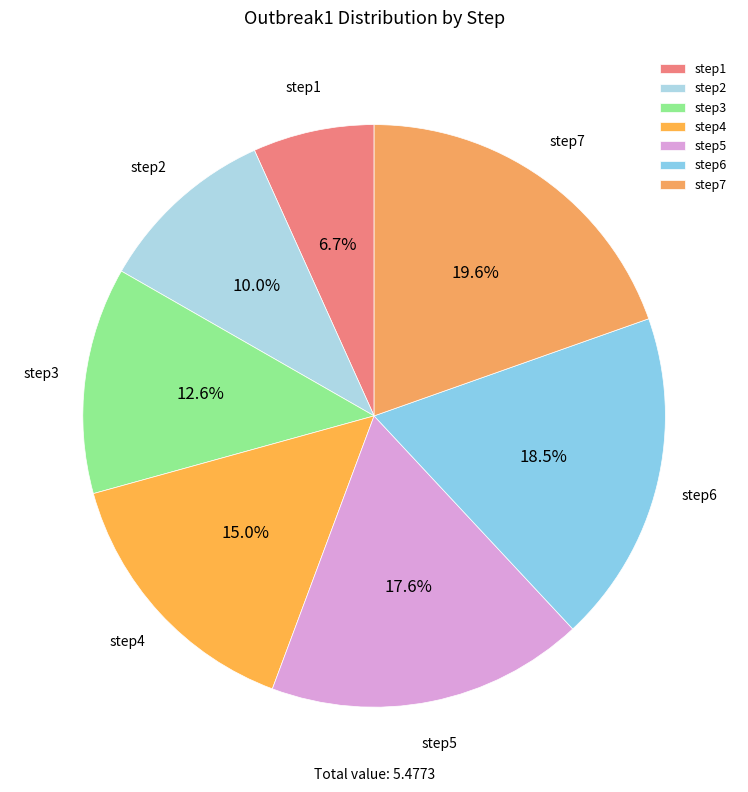

What is the largest slice in the pie chart?

step7